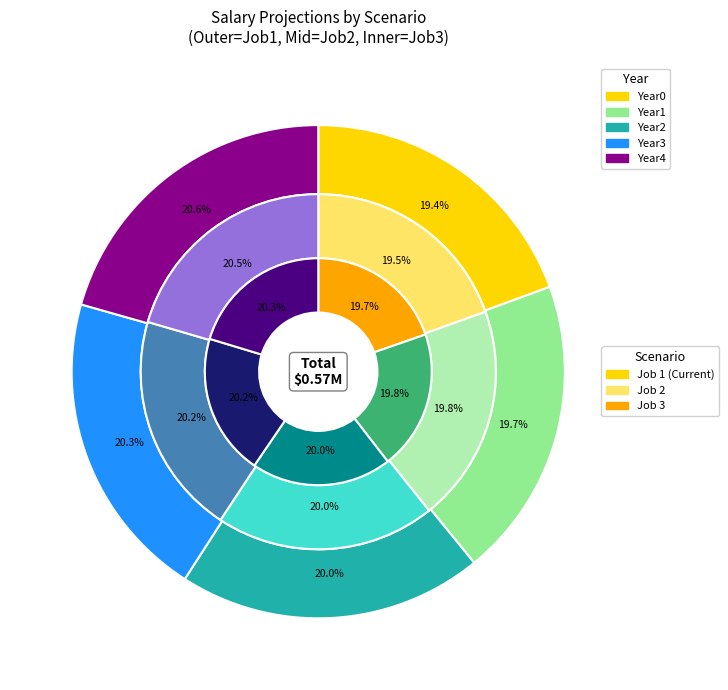

How many slices are in this pie chart?

5